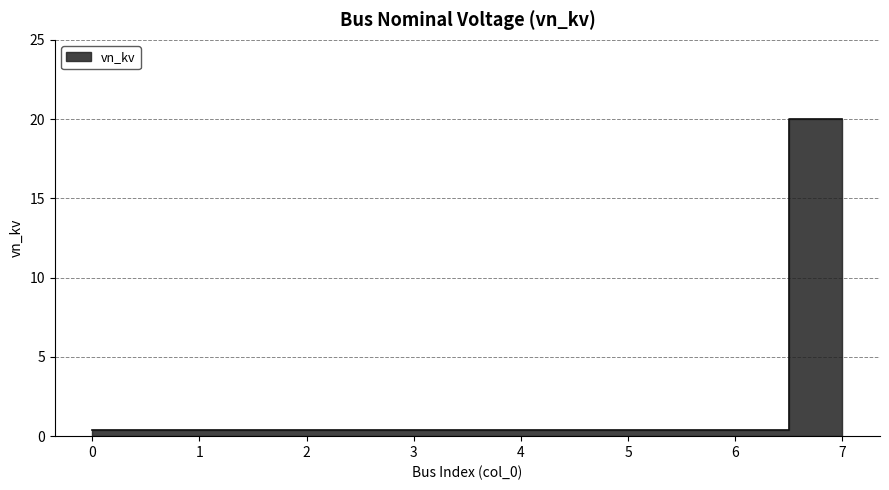

Reading left to right, list all the values displayed in this chart.

0=0.4	1=0.4	2=0.4	3=0.4	4=0.4	5=0.4	6=0.4	7=20.0